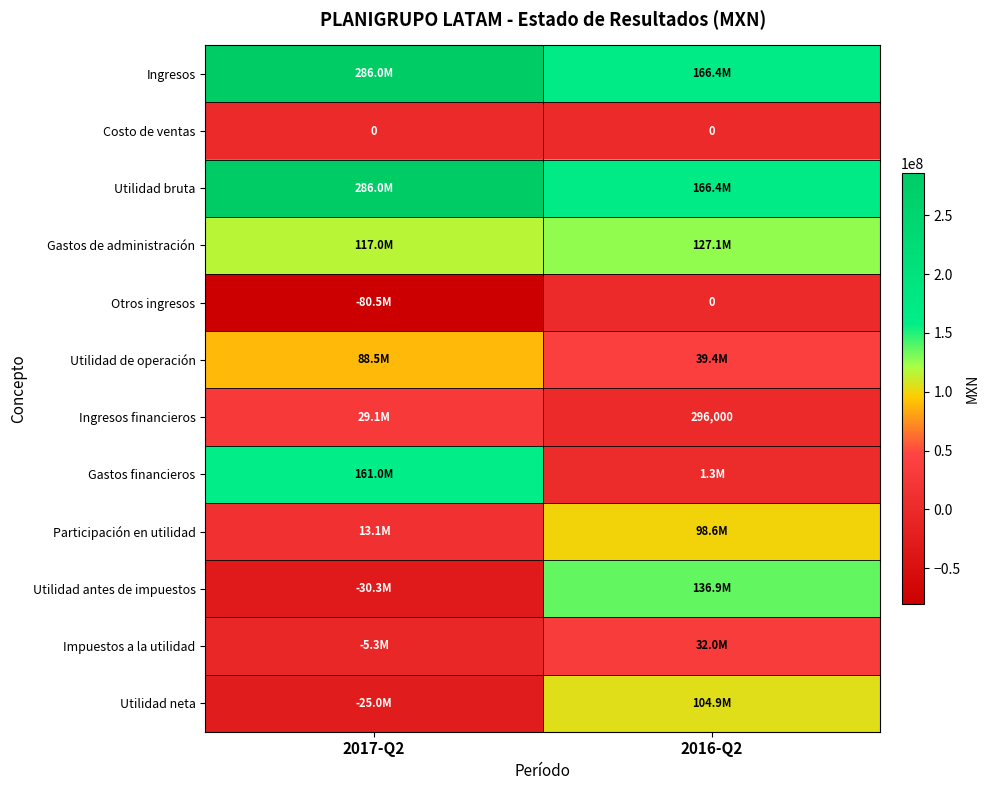

True or false: Ingresos financieros has a value of 401863 at 2016-Q2.

False